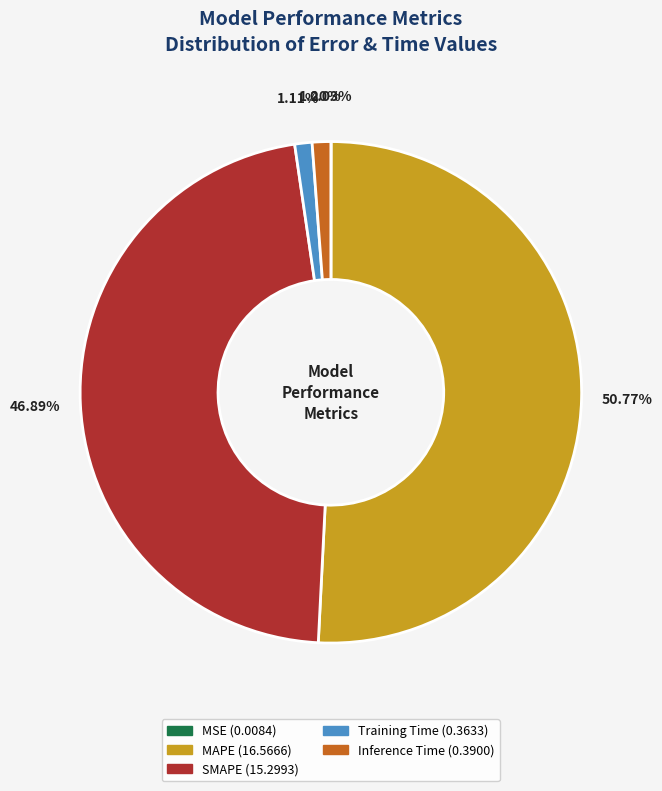

To the nearest percent, what is the combined percentage of Inference Time and Training Time?

2%